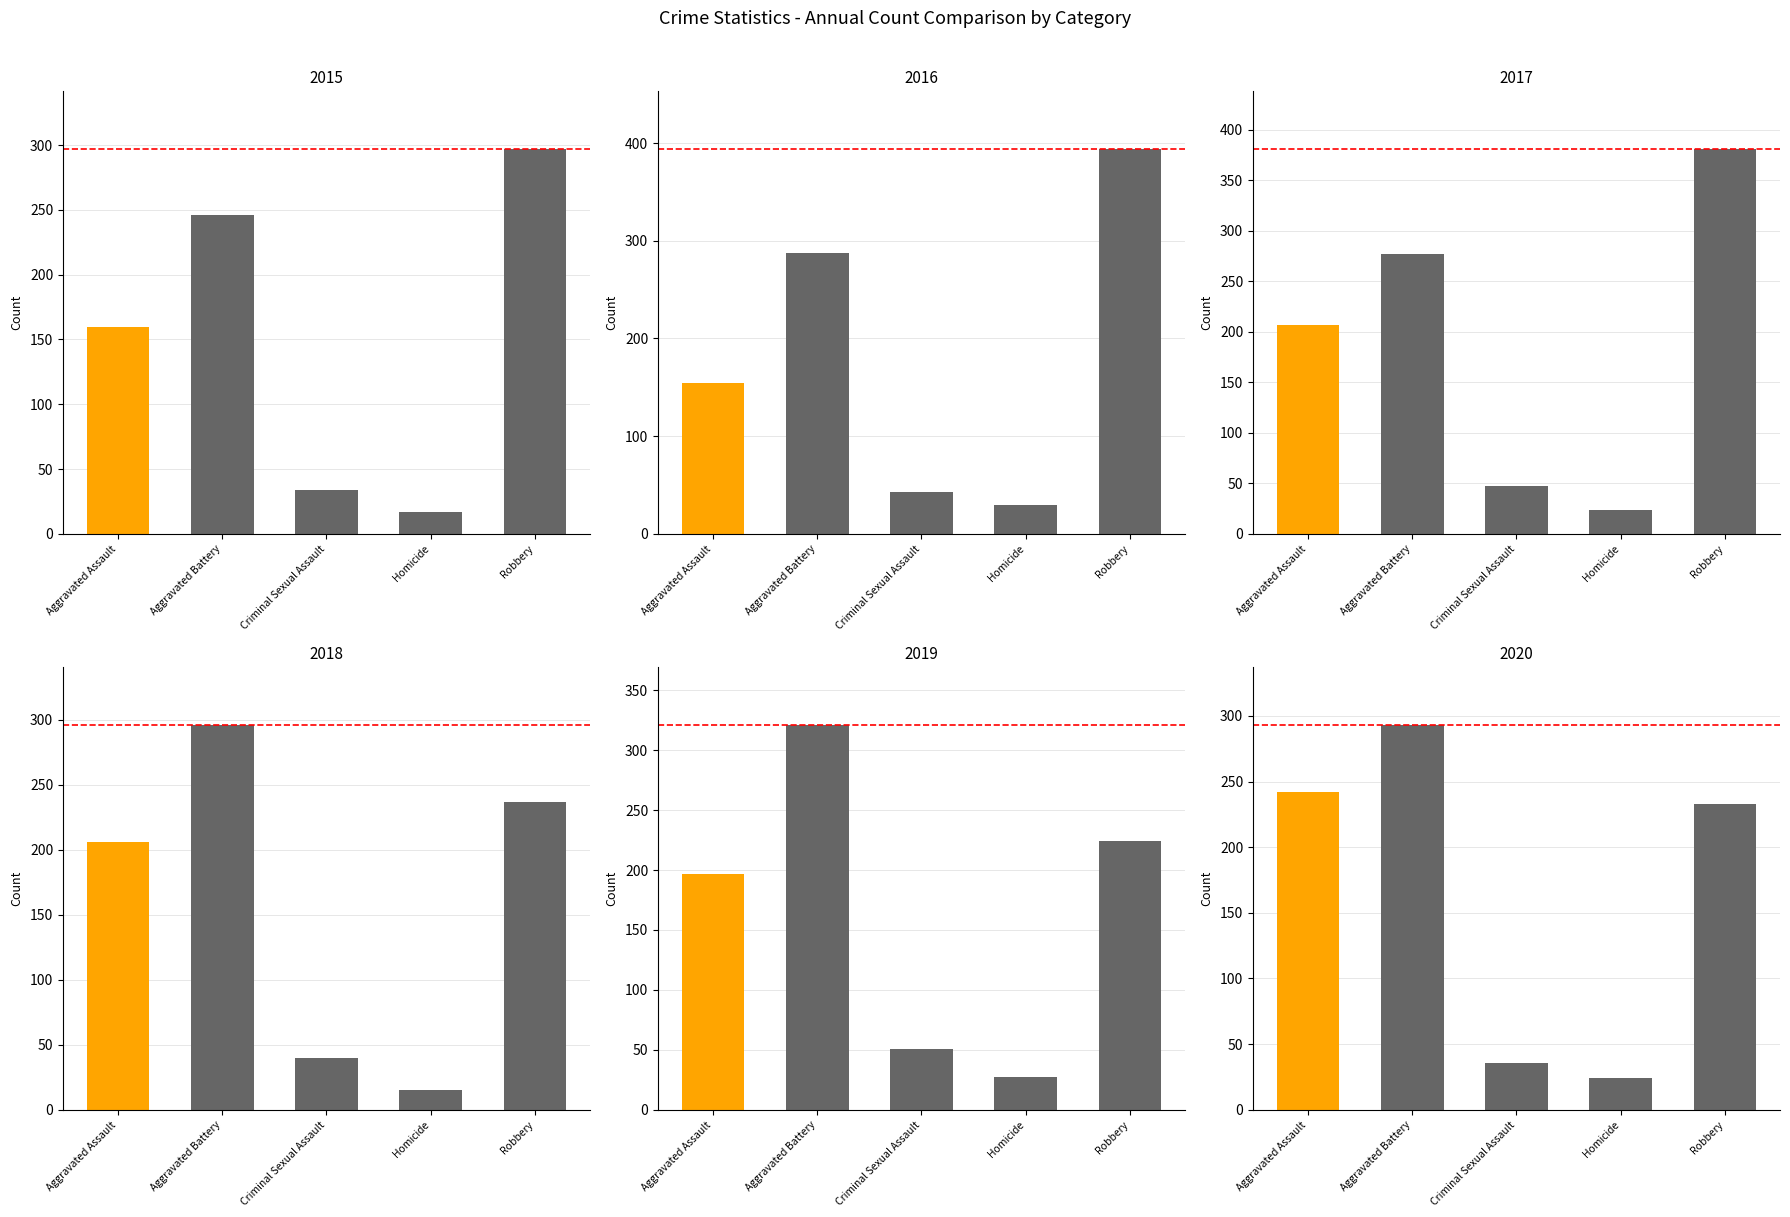

What is the difference between the highest and lowest values at Homicide?

14